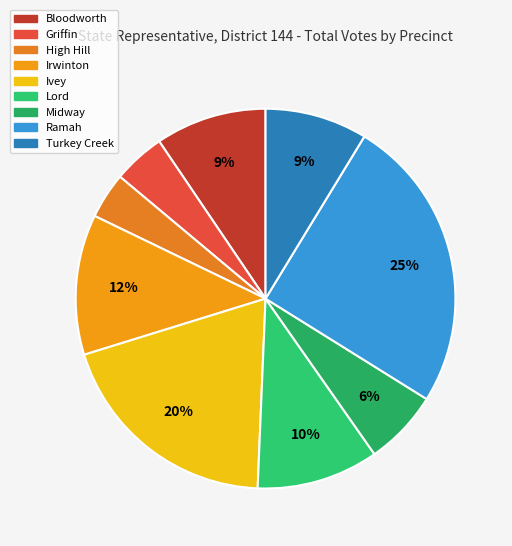

Is the sum of Ivey and High Hill greater than half?

No